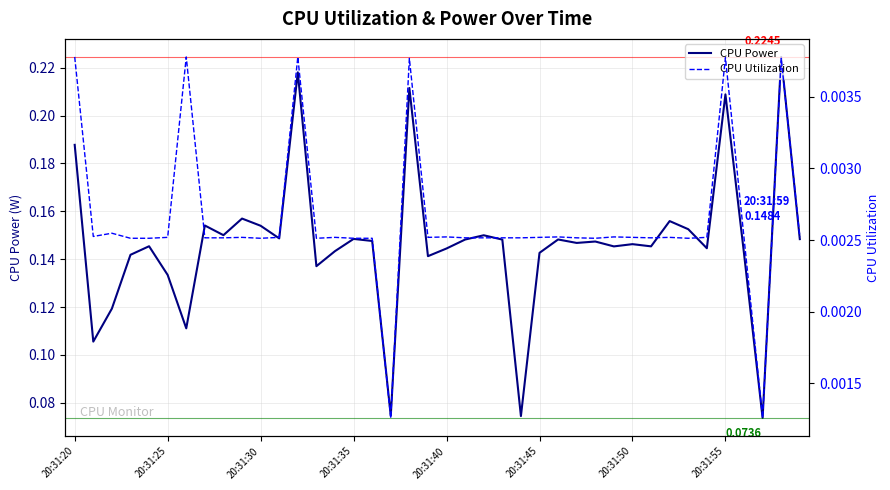

Which series changed the most between 20:31:30 and 15?

CPU Power